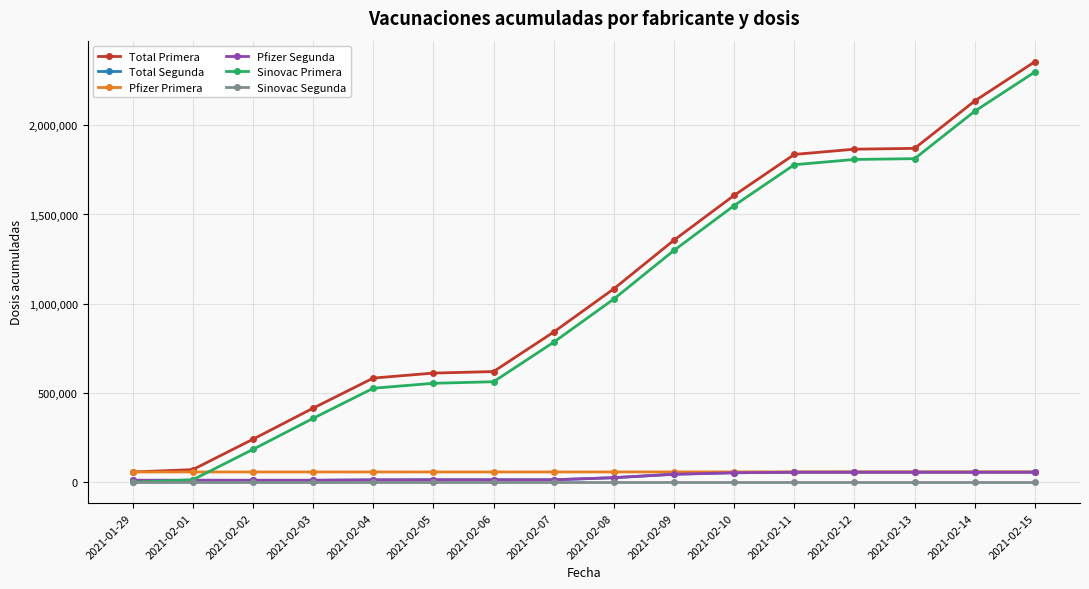

True or false: Pfizer Primera and Sinovac Segunda cross at least once.

False